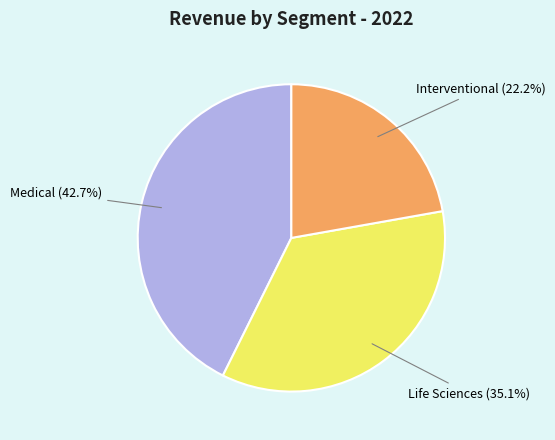

Rank the categories by value from lowest to highest.

Interventional, Life Sciences, Medical